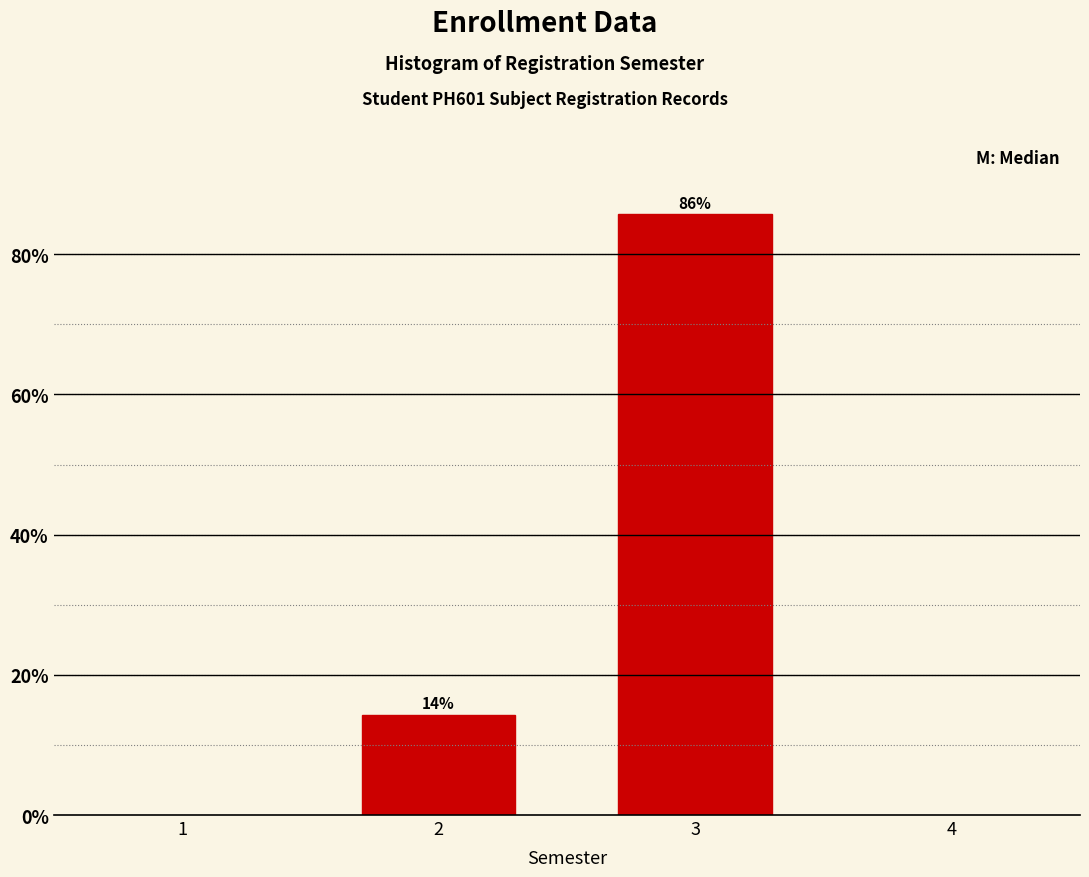

Rank the categories by value from lowest to highest.

2, 3